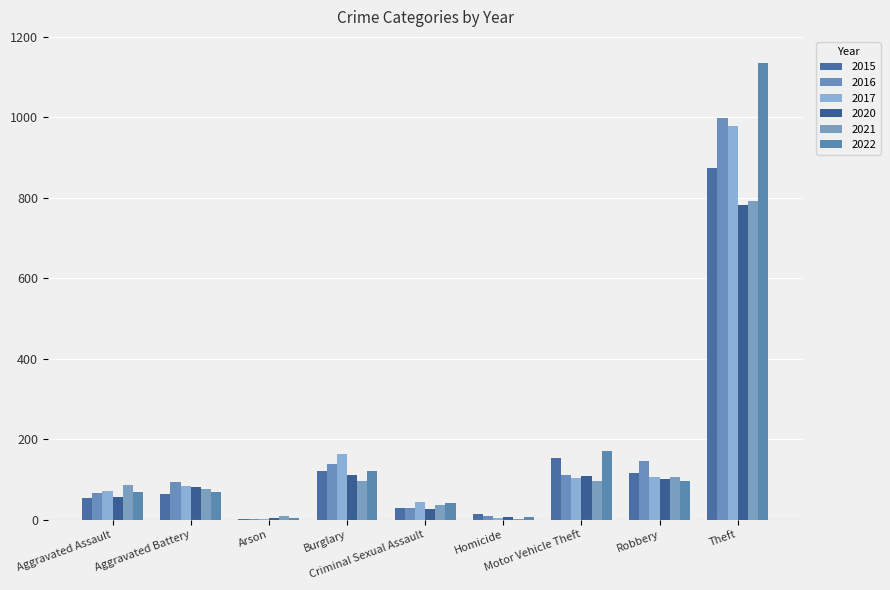

What is the total value across all series at Theft?

5560